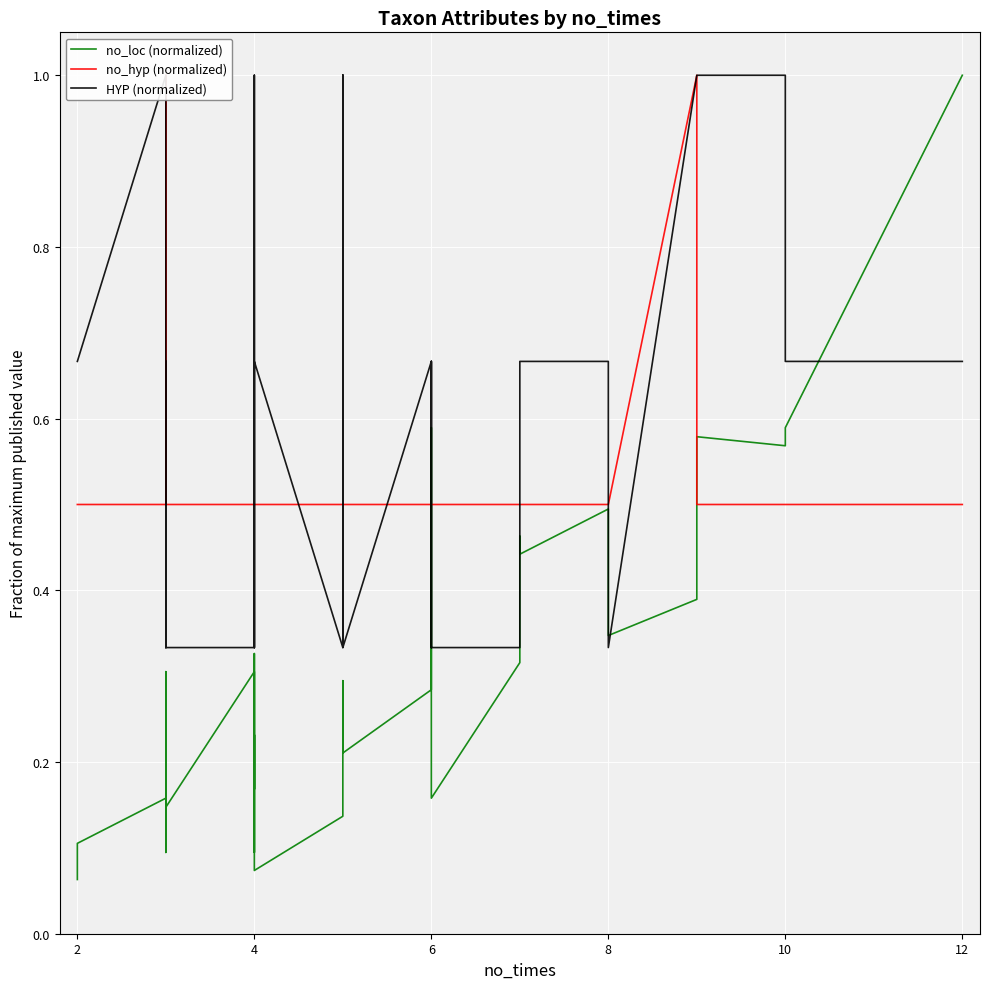

True or false: no_hyp (normalized) and no_loc (normalized) intersect in this chart.

True